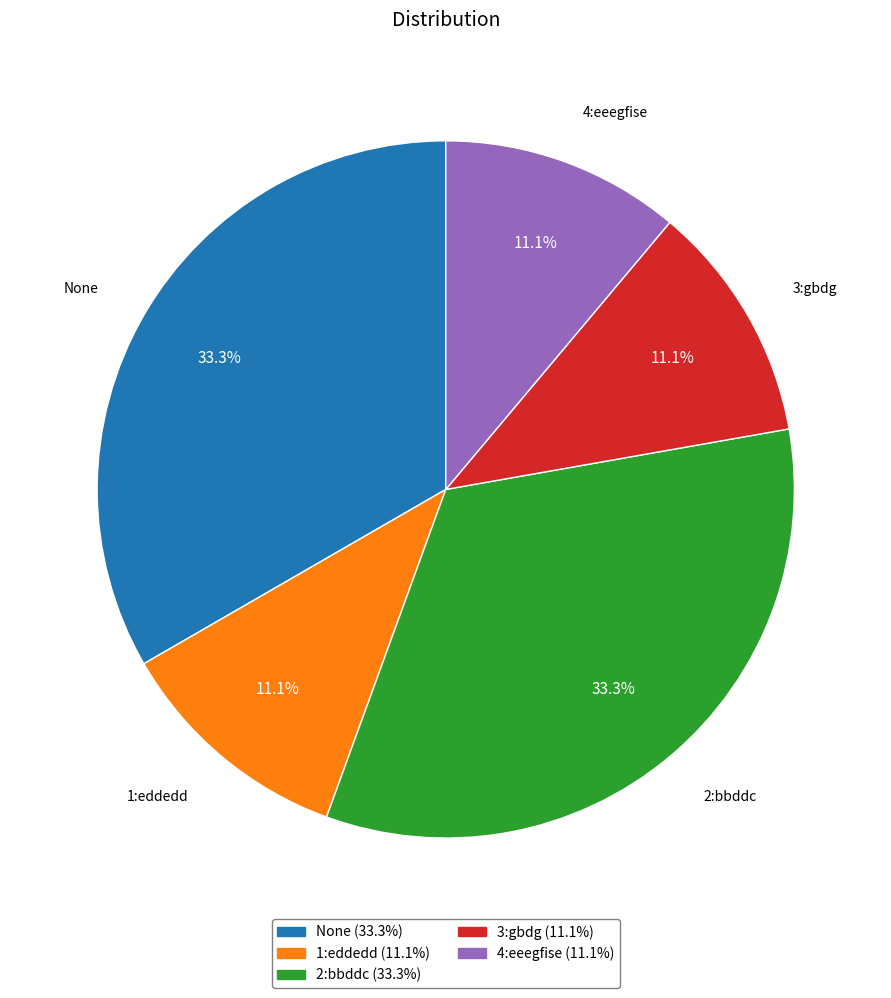

How many segments does this pie chart have?

5